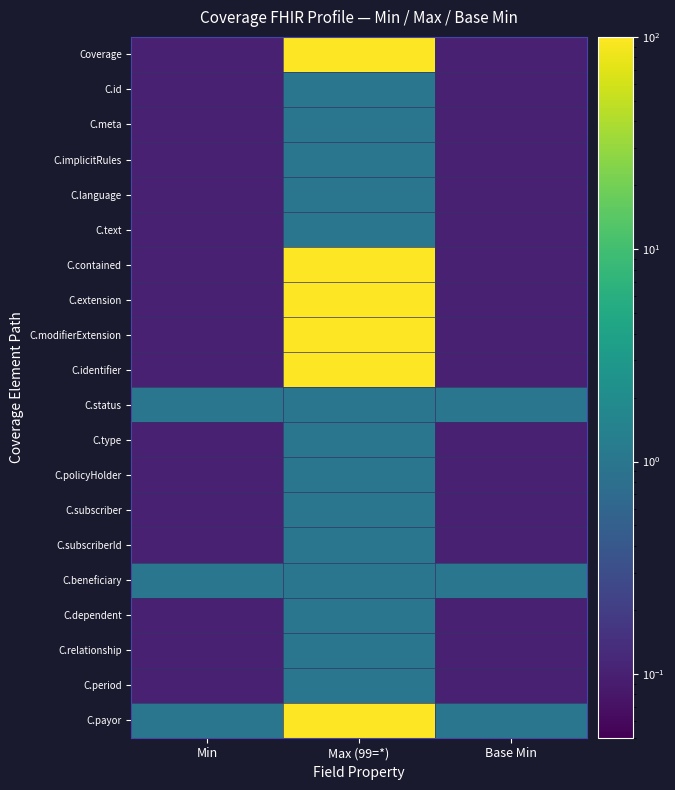

Reading right to left, what are all the values shown in this chart?

Coverage: Base Min=0.1	Max (99=*)=99.0	Min=0.1
C.id: Base Min=0.1	Max (99=*)=1.0	Min=0.1
C.meta: Base Min=0.1	Max (99=*)=1.0	Min=0.1
C.implicitRules: Base Min=0.1	Max (99=*)=1.0	Min=0.1
C.language: Base Min=0.1	Max (99=*)=1.0	Min=0.1
C.text: Base Min=0.1	Max (99=*)=1.0	Min=0.1
C.contained: Base Min=0.1	Max (99=*)=99.0	Min=0.1
C.extension: Base Min=0.1	Max (99=*)=99.0	Min=0.1
C.modifierExtension: Base Min=0.1	Max (99=*)=99.0	Min=0.1
C.identifier: Base Min=0.1	Max (99=*)=99.0	Min=0.1
C.status: Base Min=1.0	Max (99=*)=1.0	Min=1.0
C.type: Base Min=0.1	Max (99=*)=1.0	Min=0.1
C.policyHolder: Base Min=0.1	Max (99=*)=1.0	Min=0.1
C.subscriber: Base Min=0.1	Max (99=*)=1.0	Min=0.1
C.subscriberId: Base Min=0.1	Max (99=*)=1.0	Min=0.1
C.beneficiary: Base Min=1.0	Max (99=*)=1.0	Min=1.0
C.dependent: Base Min=0.1	Max (99=*)=1.0	Min=0.1
C.relationship: Base Min=0.1	Max (99=*)=1.0	Min=0.1
C.period: Base Min=0.1	Max (99=*)=1.0	Min=0.1
C.payor: Base Min=1.0	Max (99=*)=99.0	Min=1.0